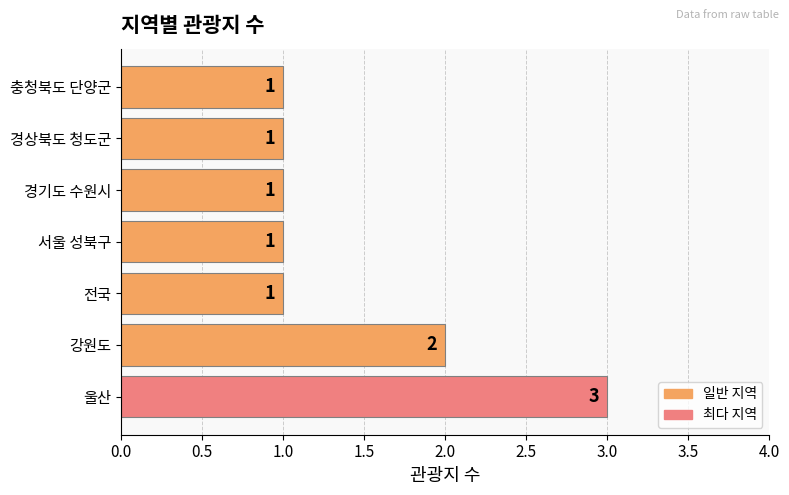

Count the number of values greater than 1.

2